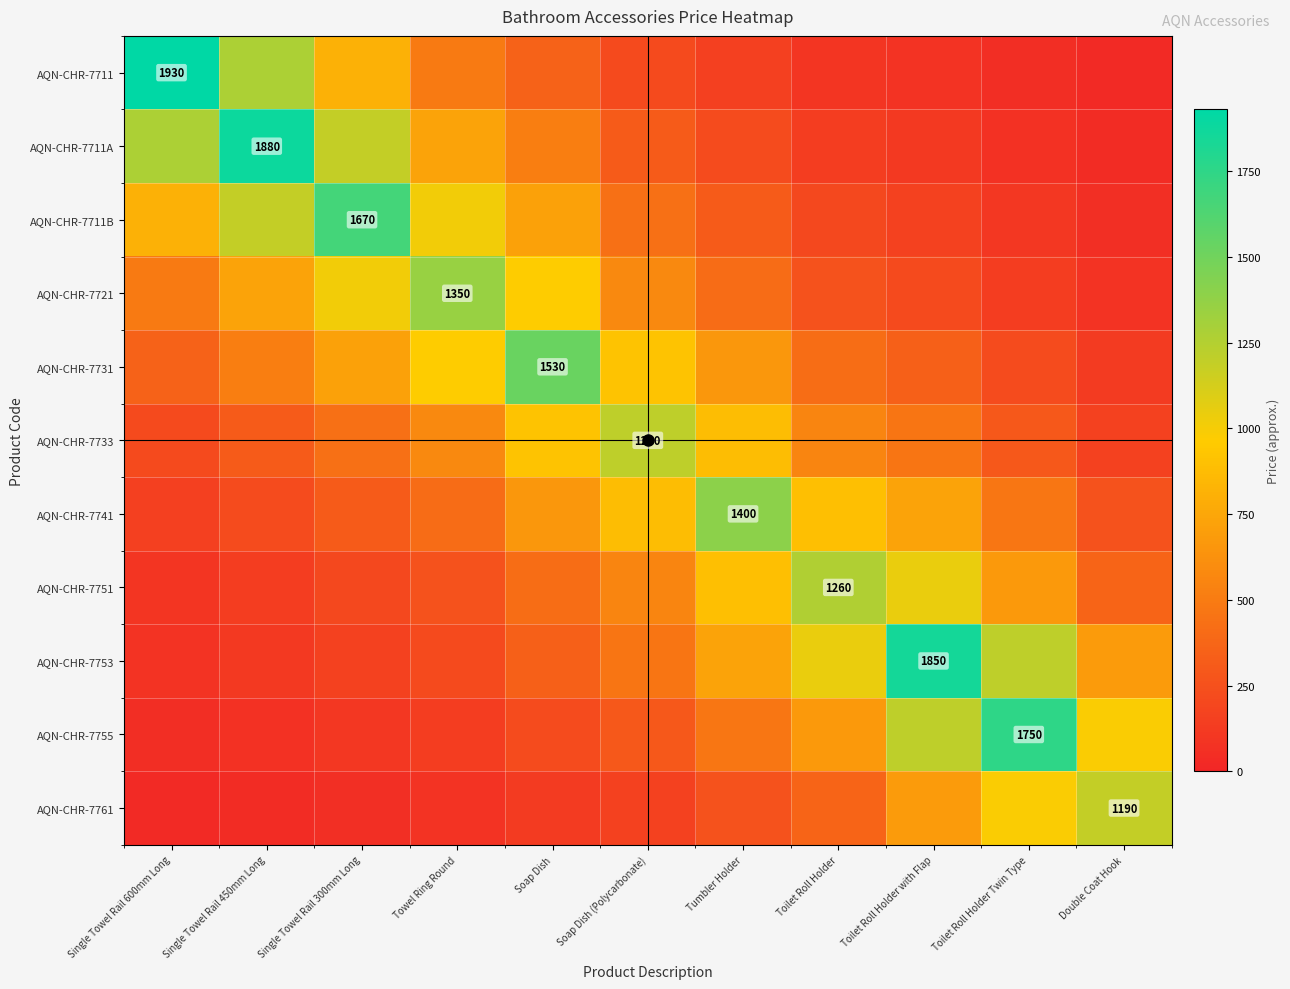

The AQN-CHR-7741 series shows 431.5 at Double Coat Hook. True or false?

False